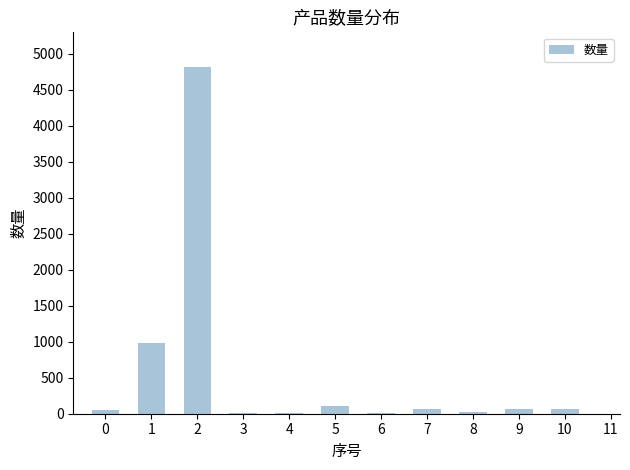

What is the sum of all values?

6207